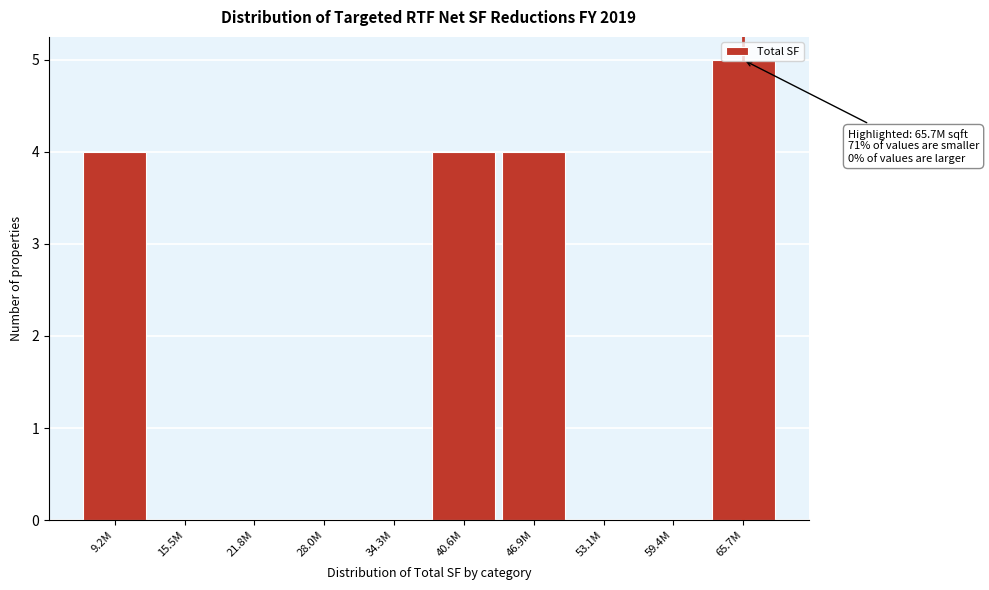

At which category does the chart reach its peak across all series?

65.7M